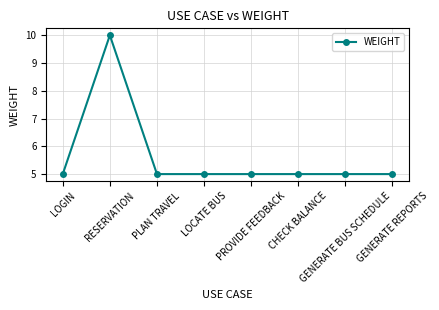

Reading left to right, what are all the values shown in this chart?

LOGIN=5	RESERVATION=10	PLAN TRAVEL=5	LOCATE BUS=5	PROVIDE FEEDBACK=5	CHECK BALANCE=5	GENERATE BUS SCHEDULE=5	GENERATE REPORTS=5